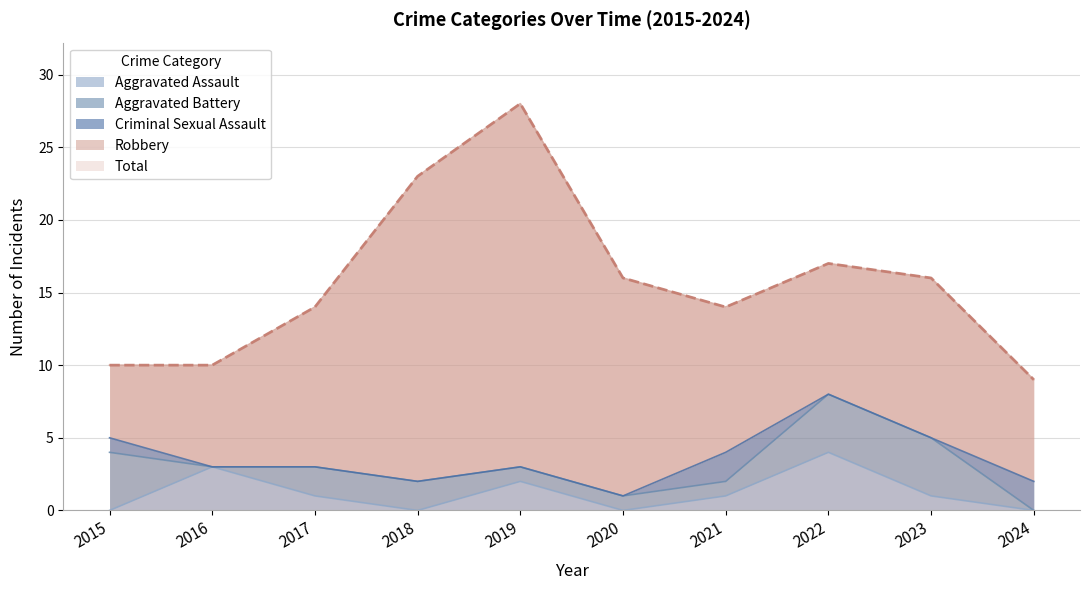

Where do Aggravated Battery and Aggravated Assault first cross each other?

2015 and 2016